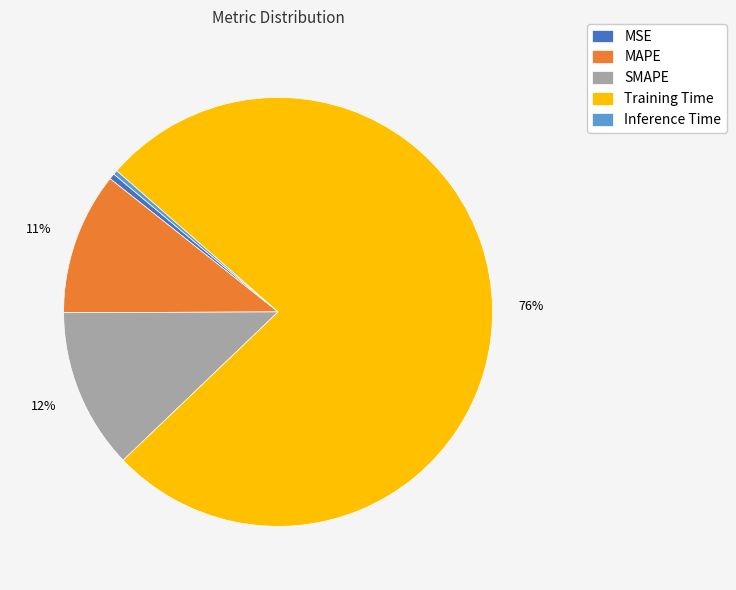

To the nearest percent, what is the difference between the MAPE and Training Time slice percentages?

66%